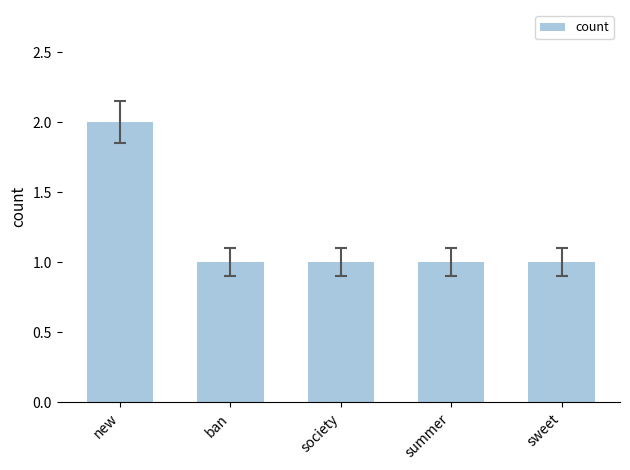

What is the ratio of the value at society to the value at new?

0.5